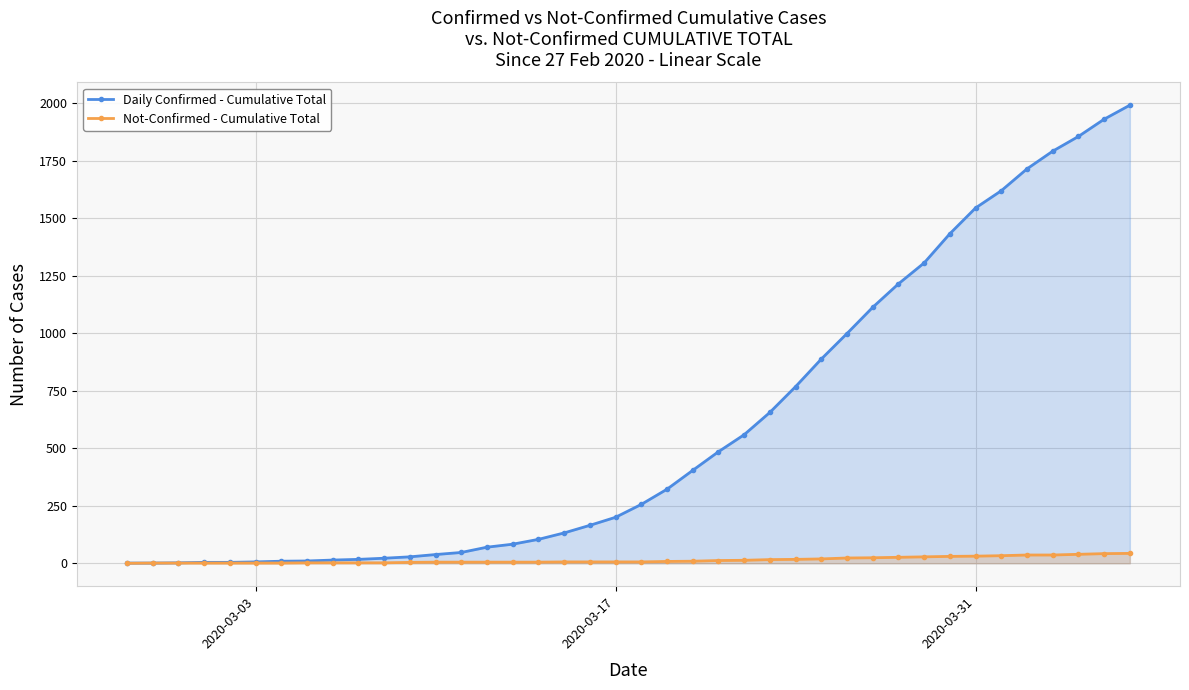

What is the maximum value shown in the chart?

1992